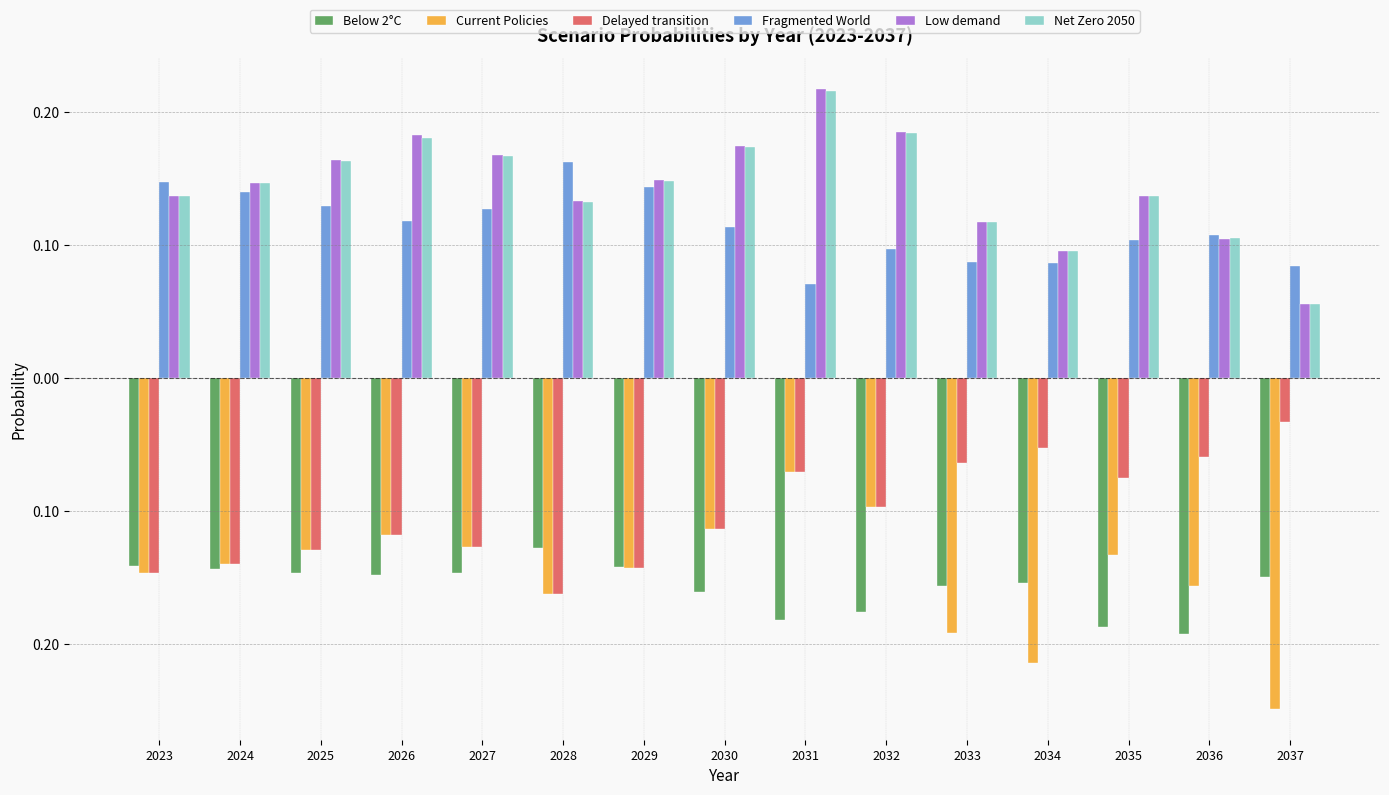

Does the chart contain stacked bars?

No